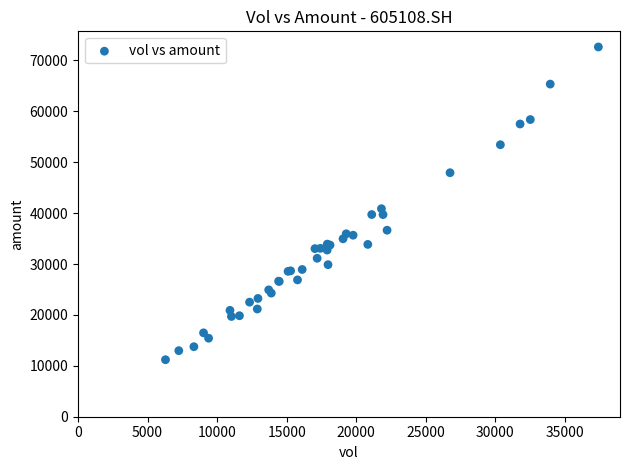

What Y value in the scatter plot is closest to 41921?

40872.0